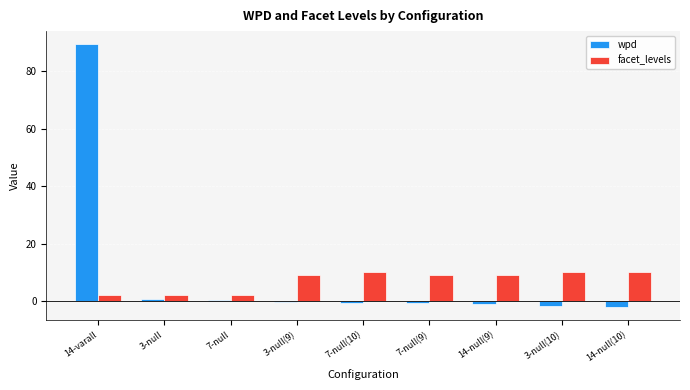

What is the spread (max minus min) of values at 3-null?

1.2